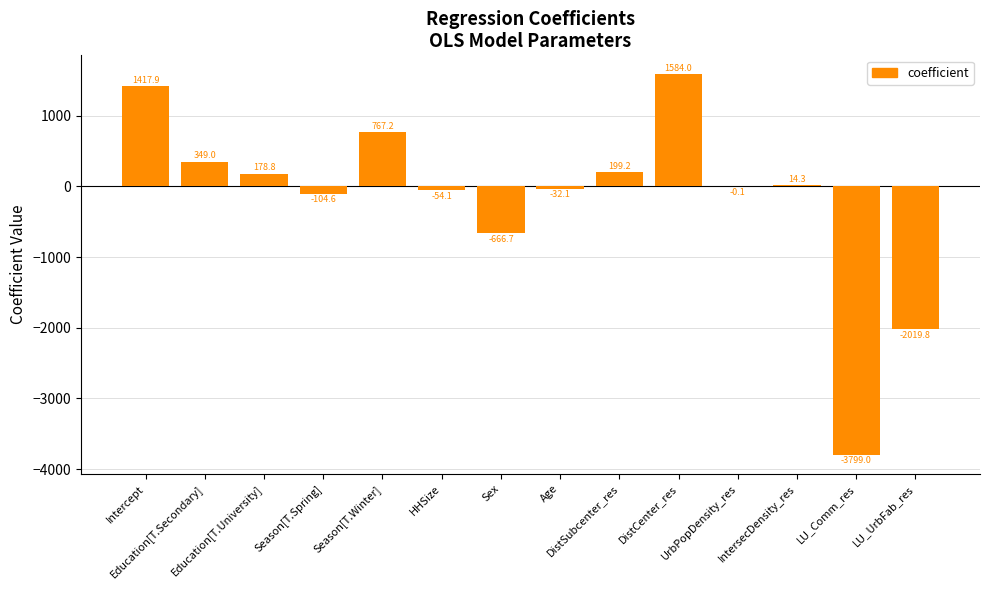

What is the maximum value shown in the chart?

1584.0